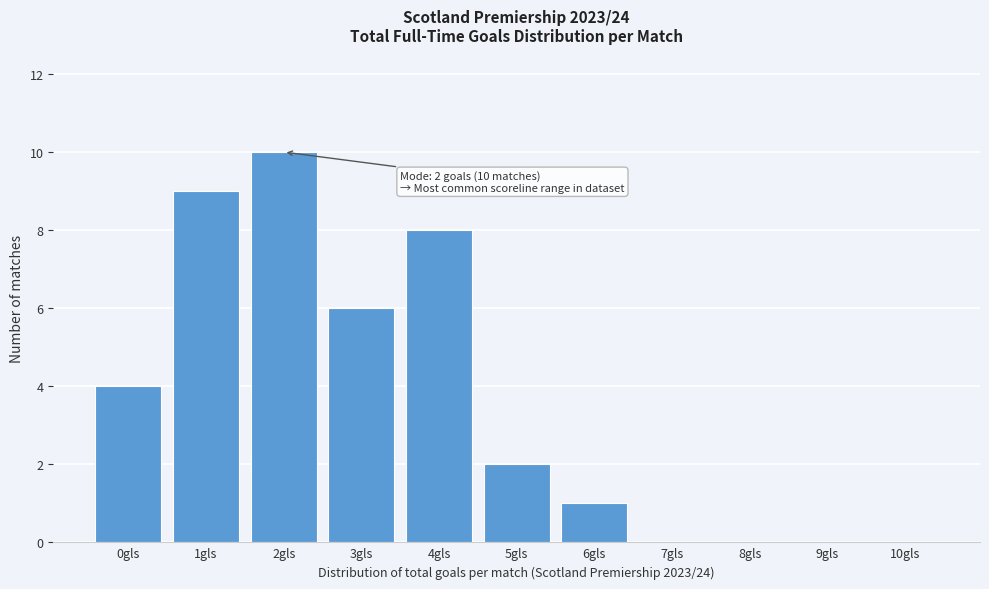

What is the sum of all values?

40